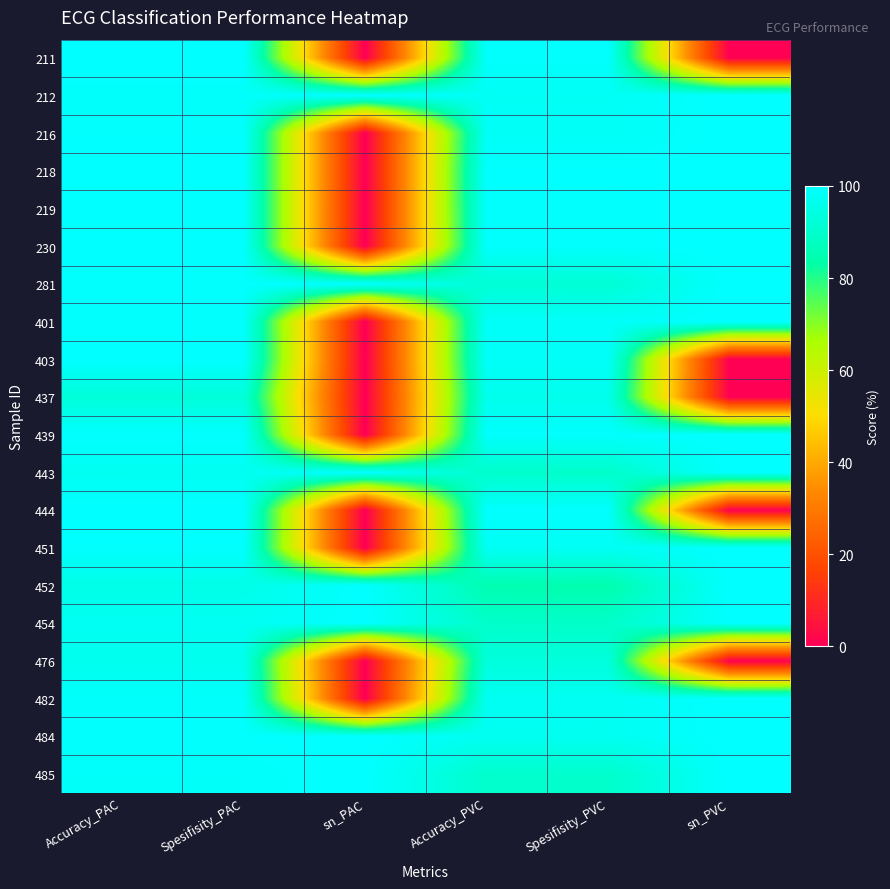

What is the total value across all series at Spesifisity_PVC?

1916.6